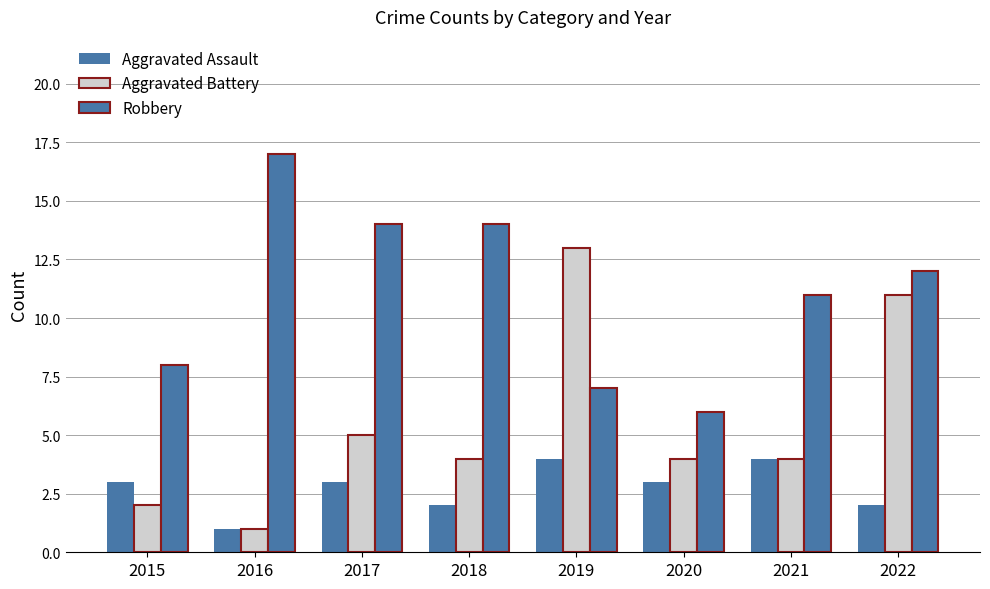

How many distinct data groups are displayed?

3